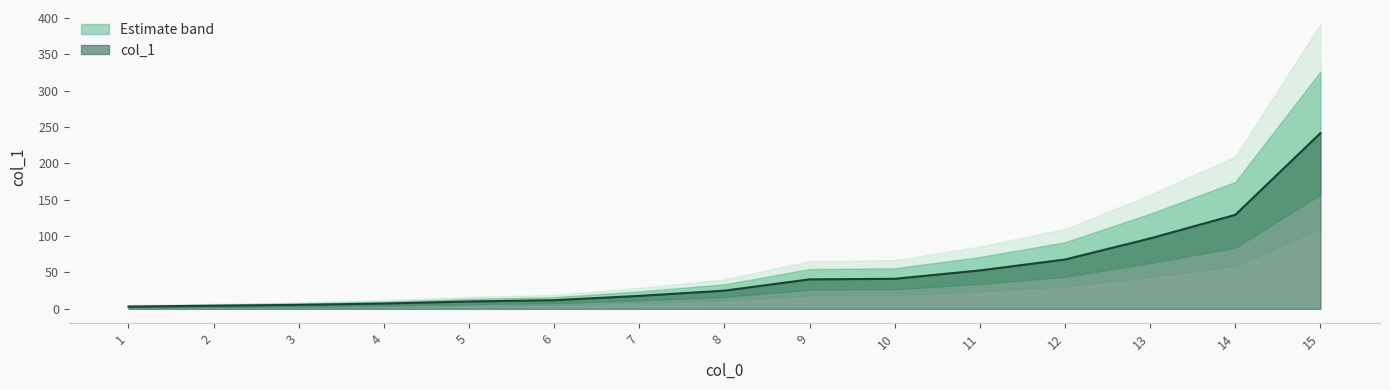

What is the greatest value displayed?

241.5